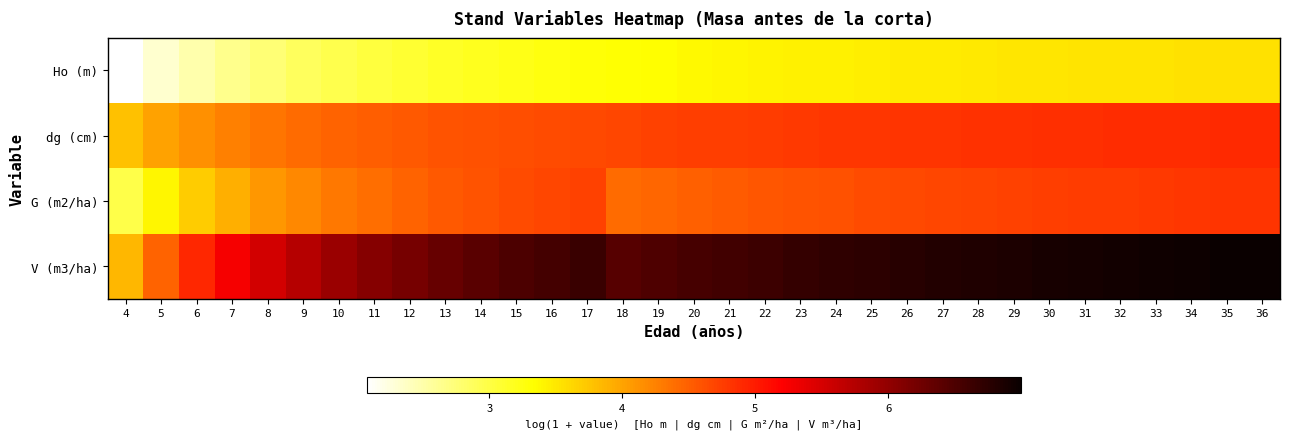

Which series has the largest total across all categories?

V (m3/ha)